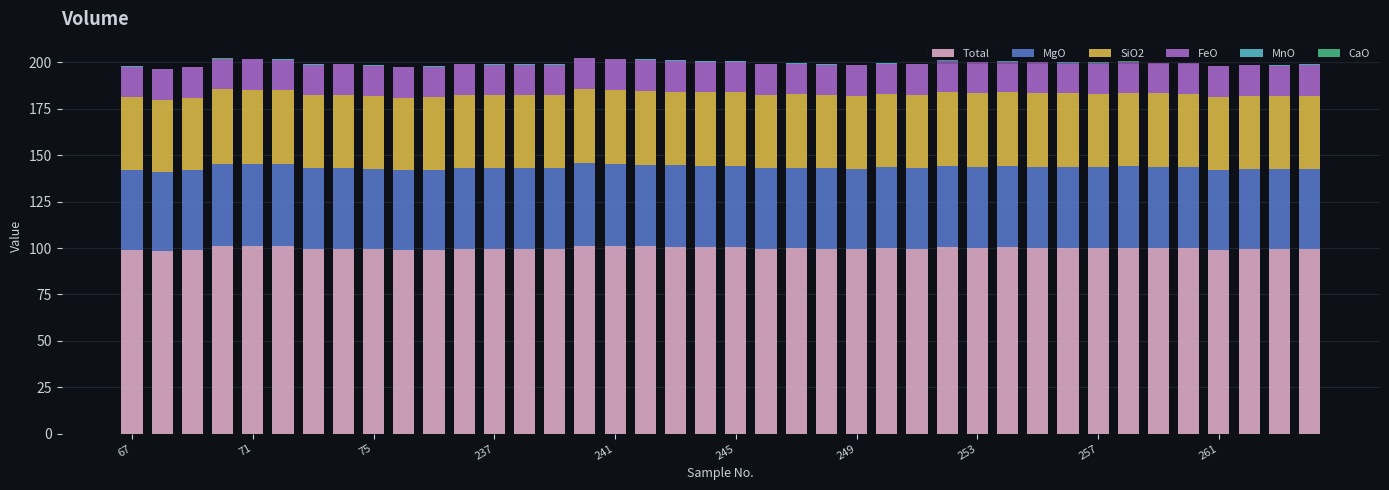

What is the maximum value for Total?

101.3